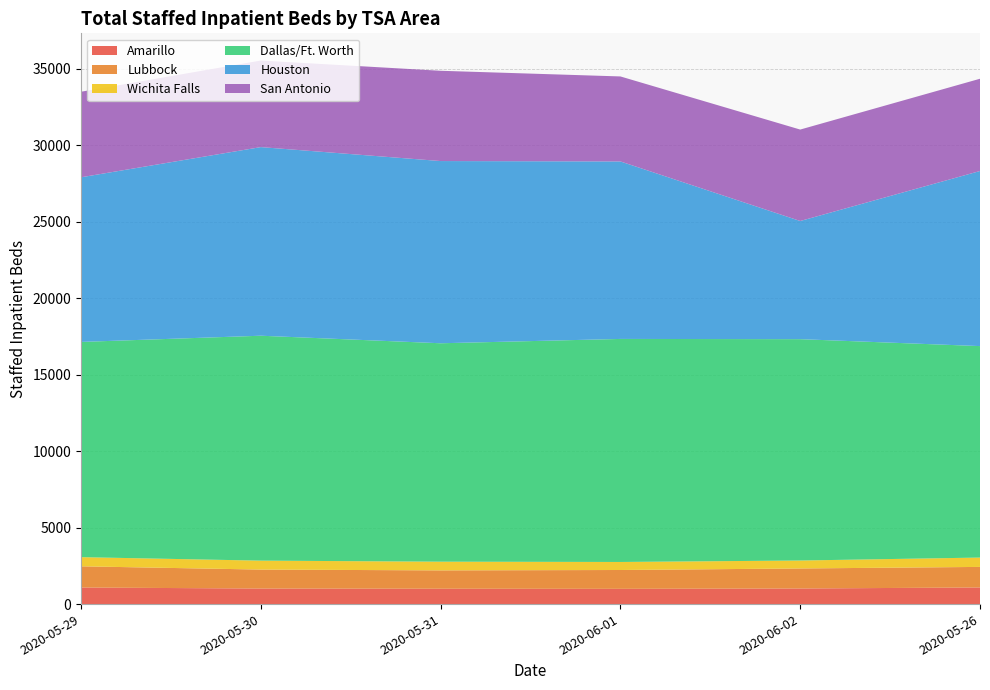

Reading right to left, extract all data points from this chart.

Amarillo: 1086	1019	997	1004	1016	1083
Lubbock: 1344	1309	1231	1199	1240	1386
Wichita Falls: 611	520	525	569	584	599
Dallas/Ft. Worth: 13821	14467	14577	14275	14700	14067
Houston: 11444	7723	11600	11909	12328	10760
San Antonio: 6029	5976	5556	5900	5659	5592